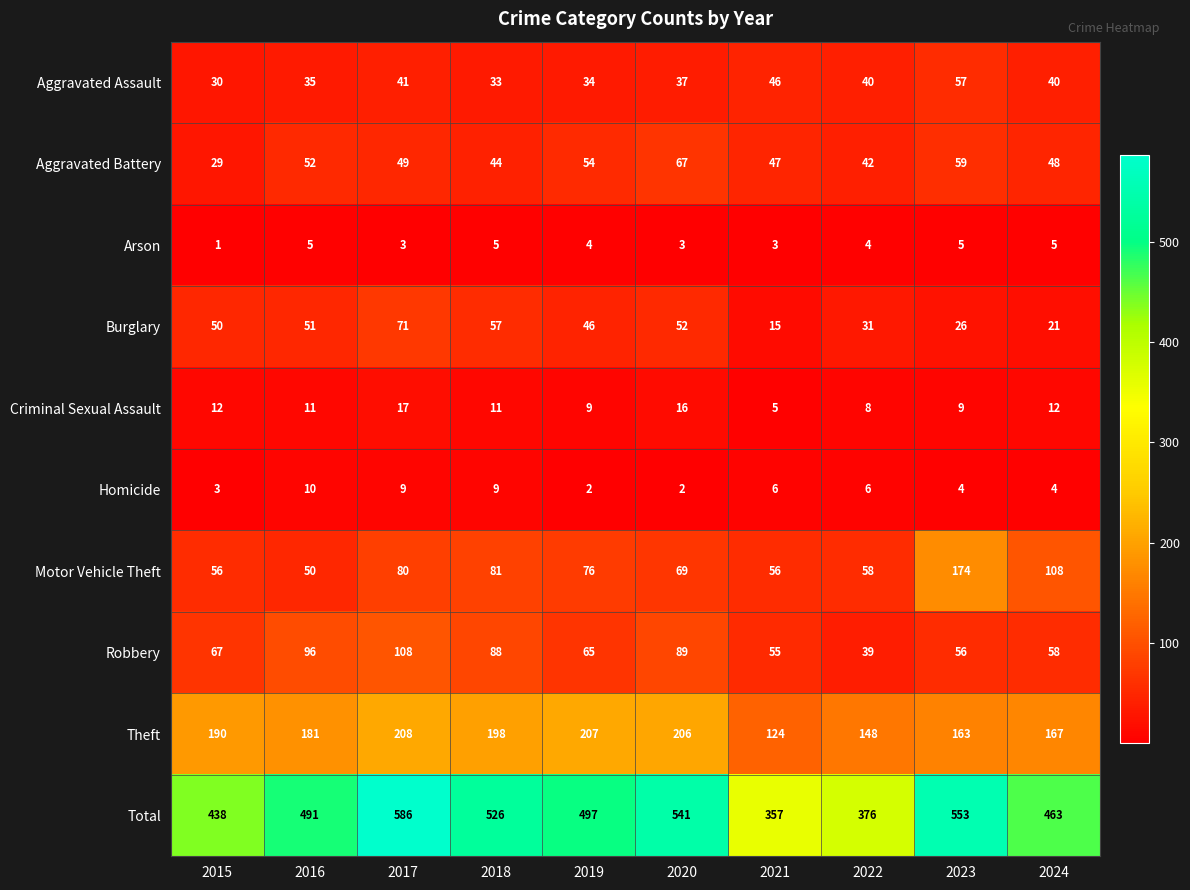

Which series has the largest range (max minus min)?

Total